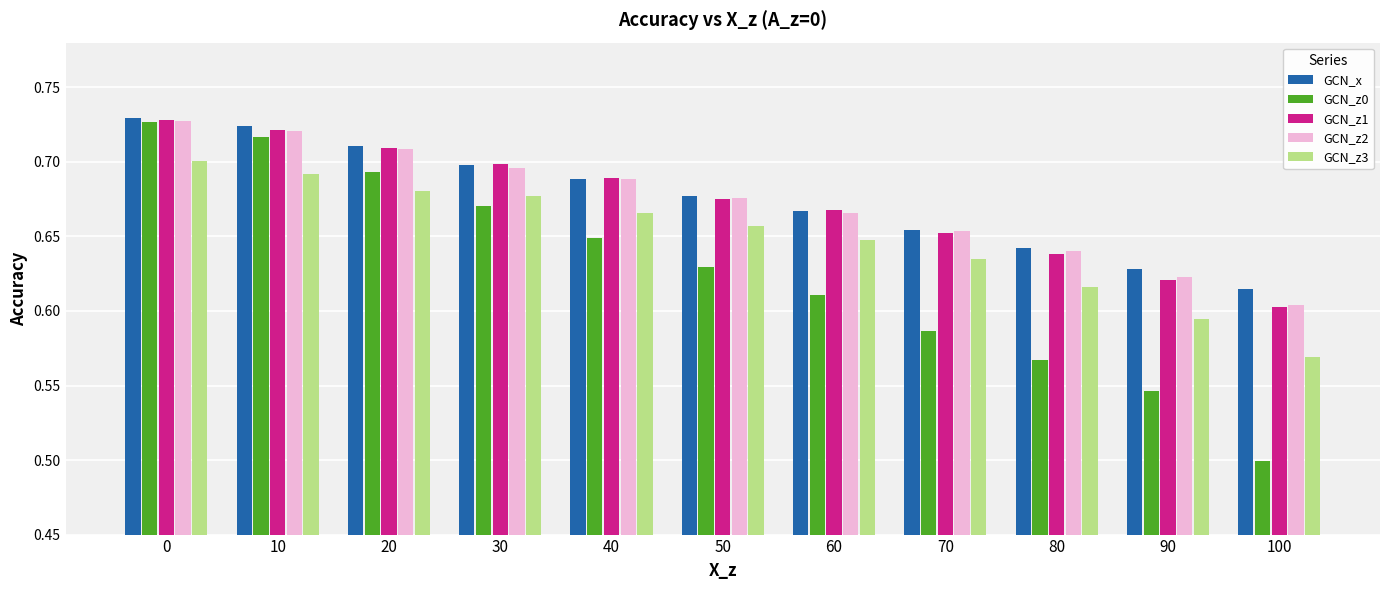

Rank the categories by GCN_z0 value from highest to lowest.

0, 10, 20, 30, 40, 50, 60, 70, 80, 90, 100